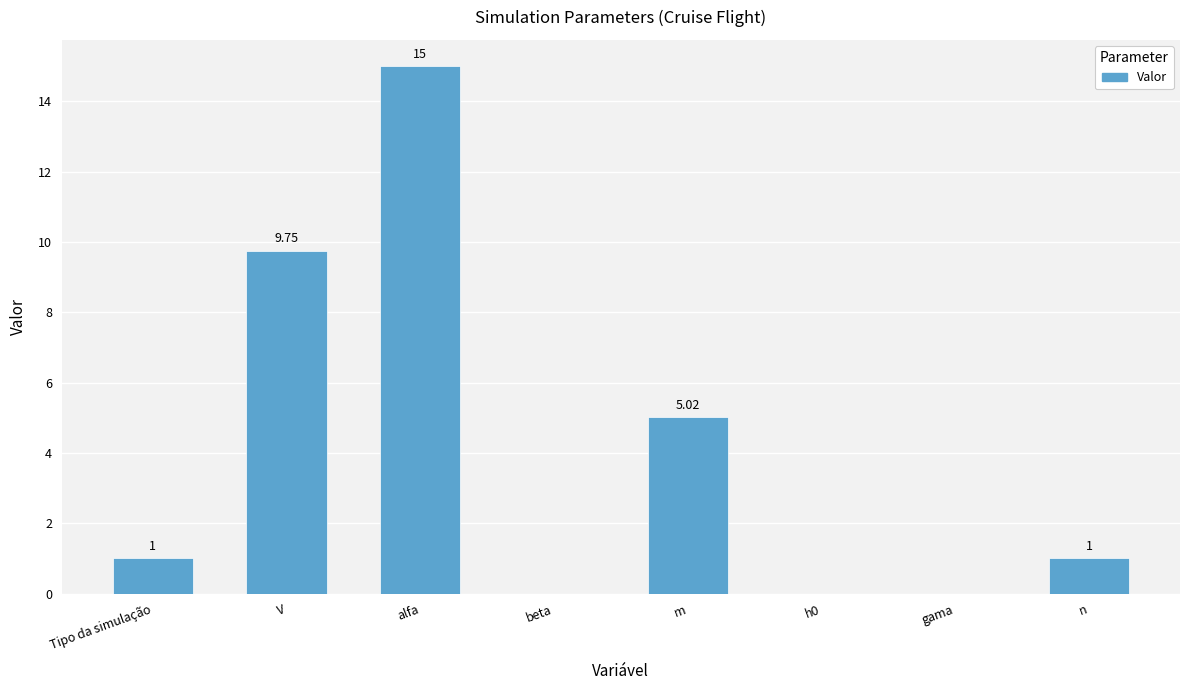

Are the bars horizontal?

No